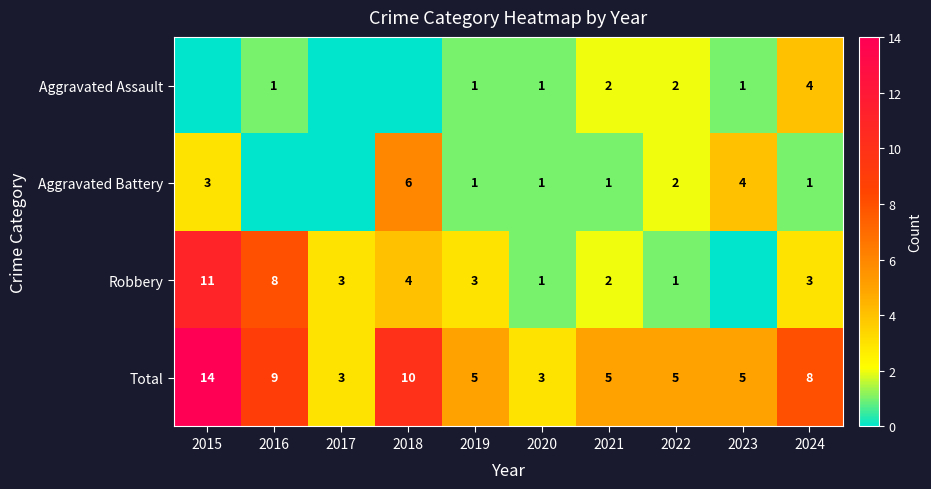

At how many categories does at least one series exceed 6?

4